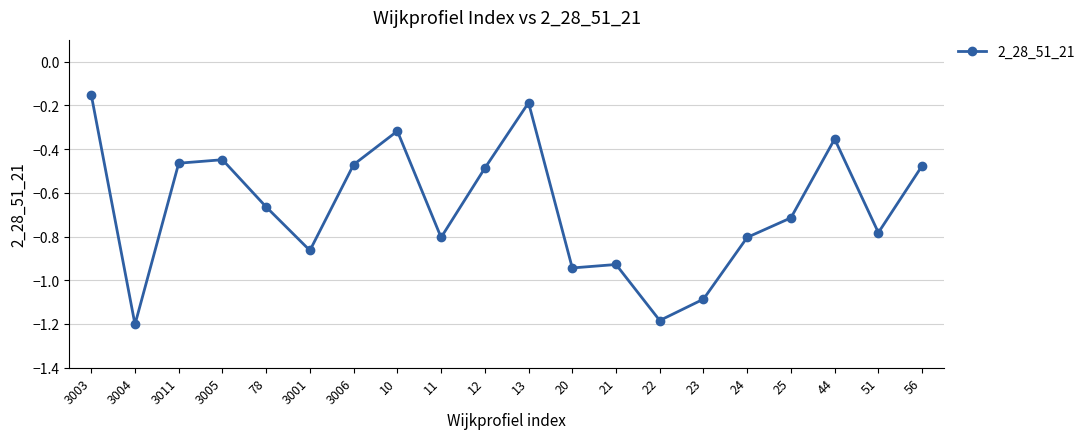

How many interior local peaks (higher than both neighbors) does the data have?

5